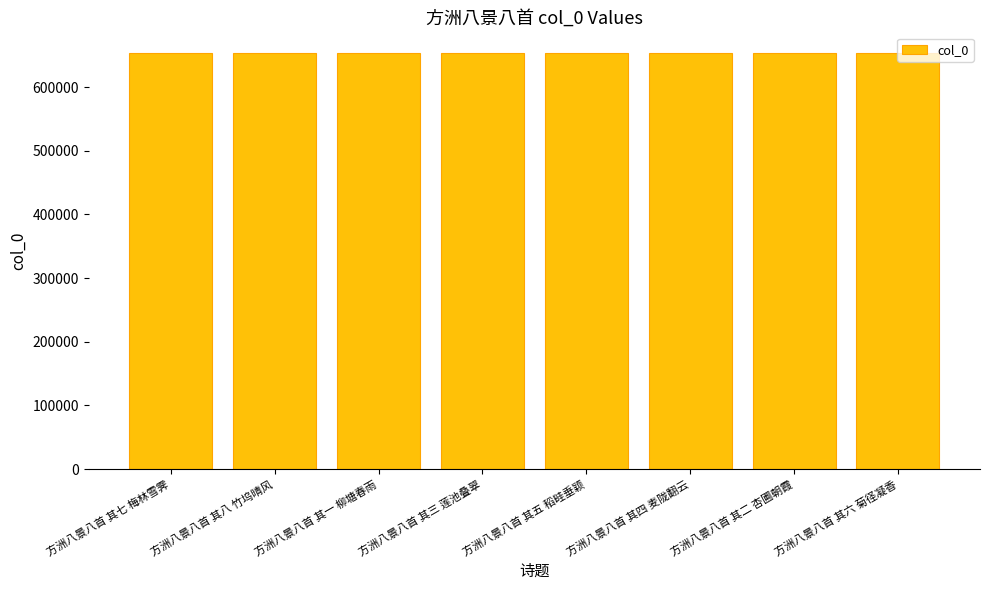

What is the smallest value displayed?

653177